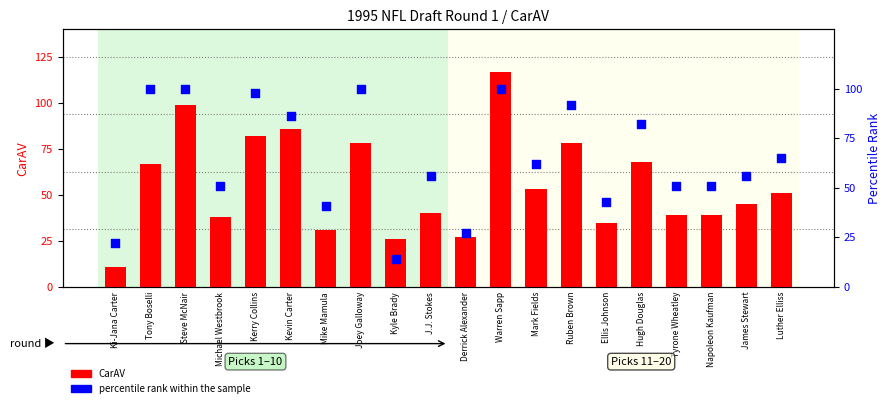

What are all the series names shown in the legend?

CarAV, percentile rank within the sample